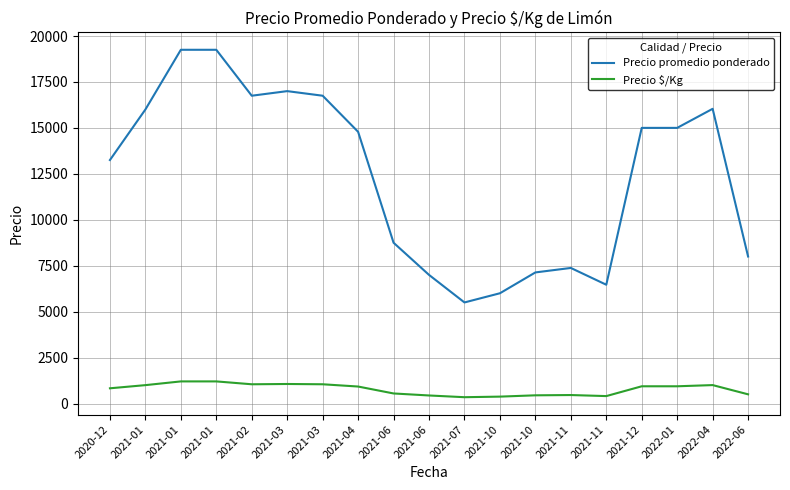

How many lines are shown in the chart?

2